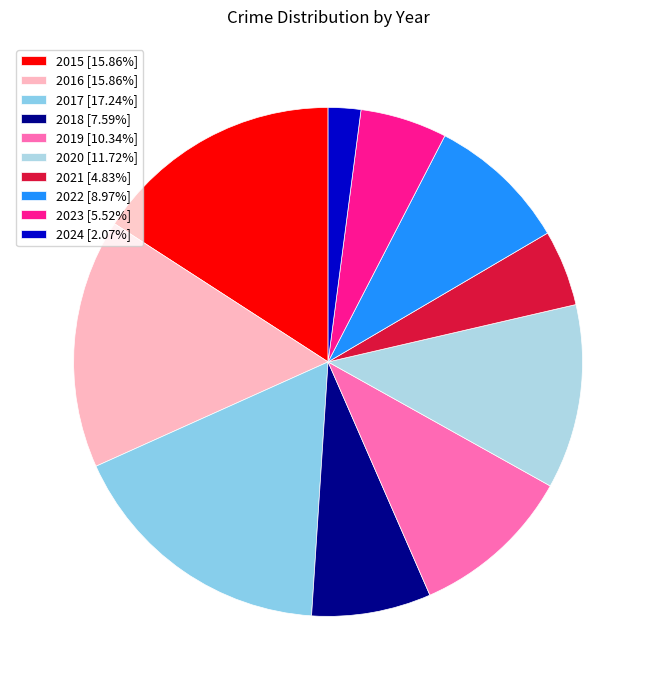

To the nearest percent, what is the average slice percentage?

10%